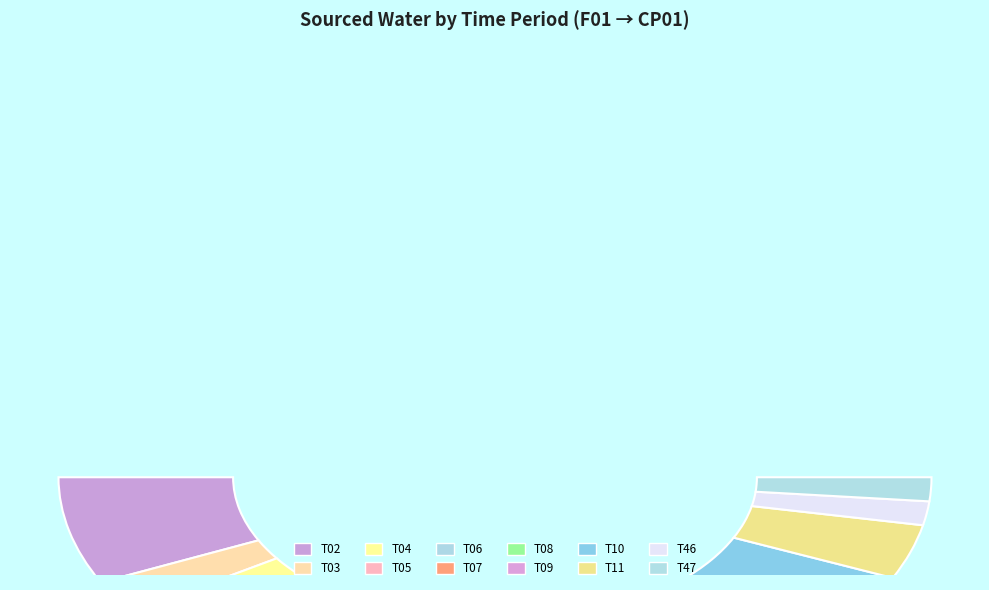

The T03 slice represents 4% of the pie. True or false?

True